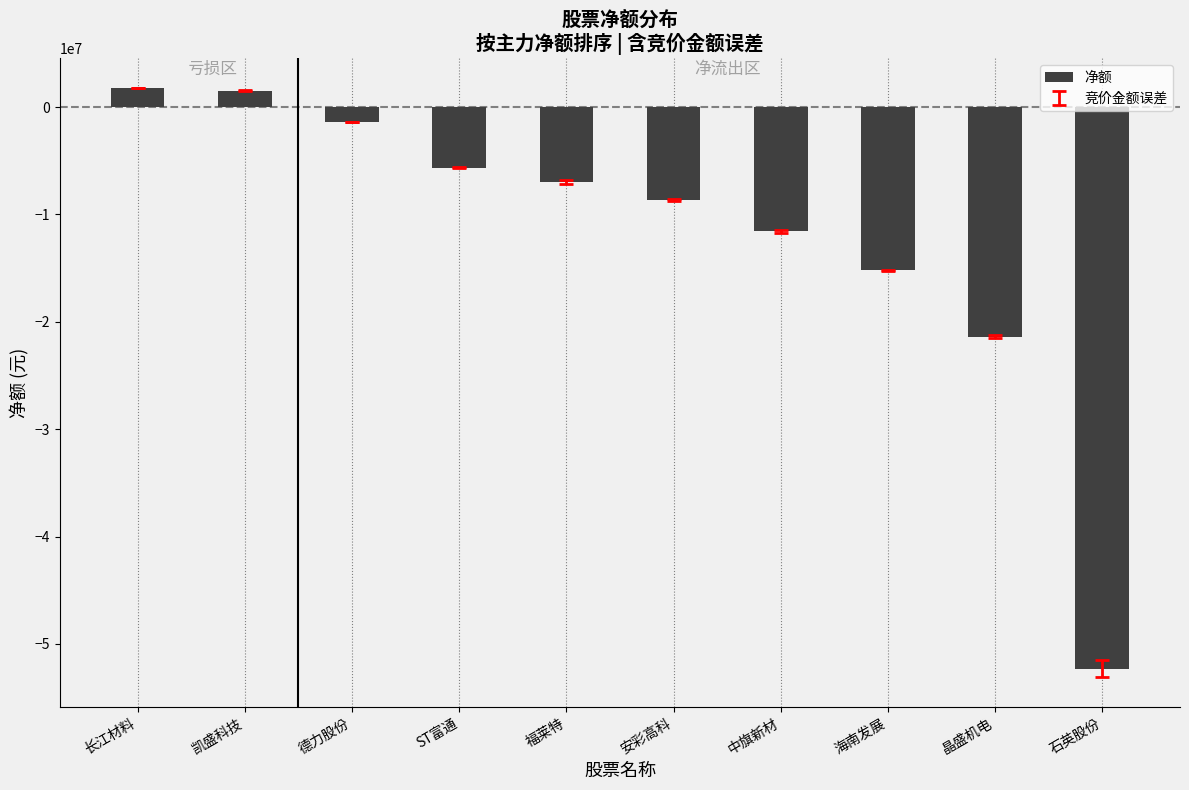

How many data points are less than -7011384?

5